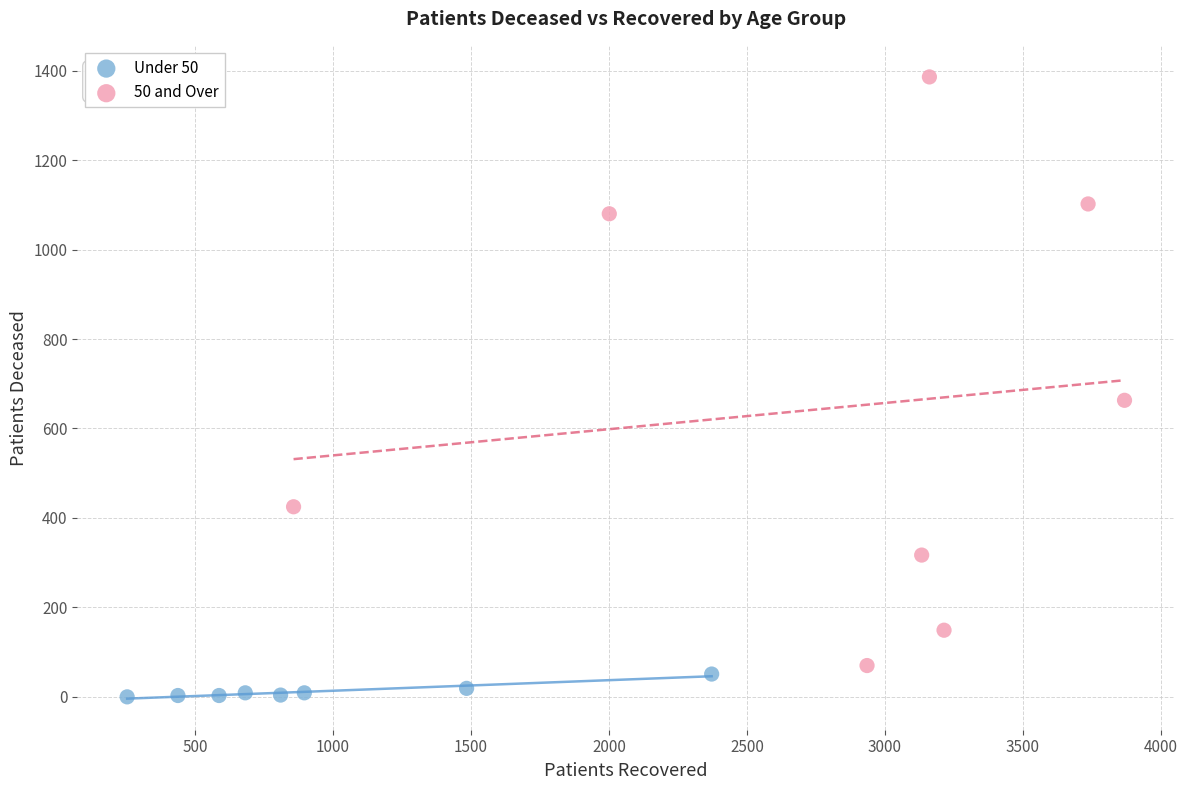

Which series has the widest spread of Y values?

50 and Over